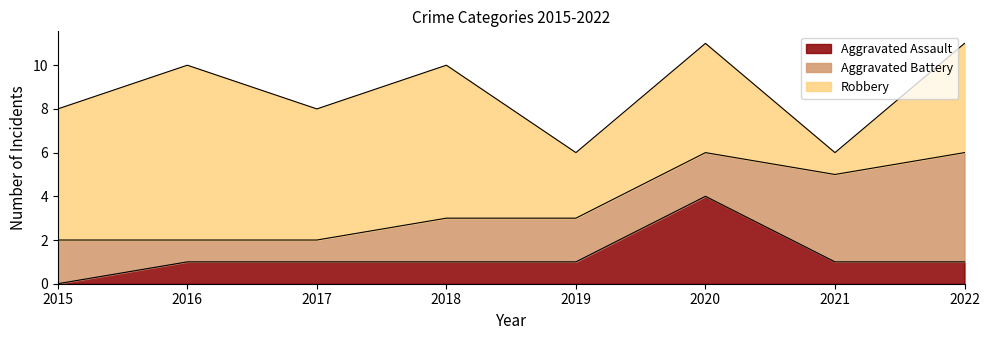

Which series has the largest total across all categories?

Robbery